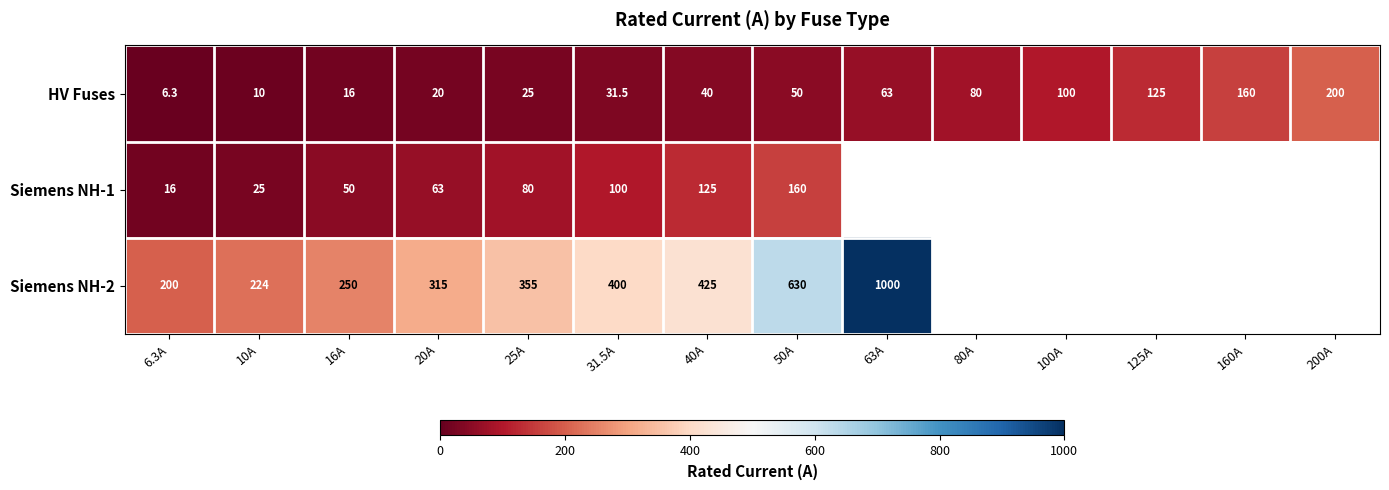

Is the value of Siemens NH-2 at 6.3A greater than the value of HV Fuses at 100A?

Yes